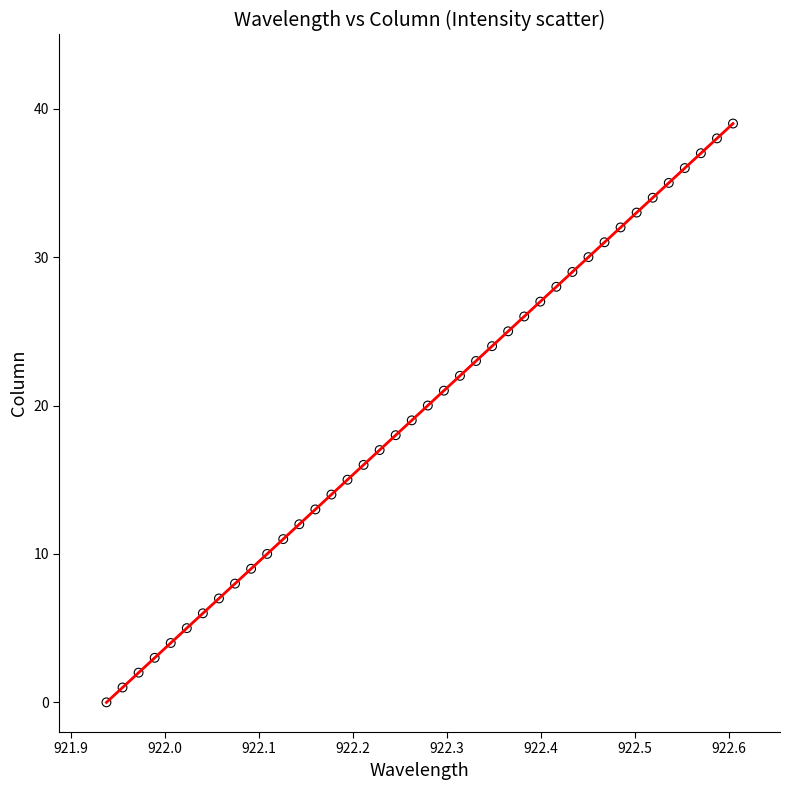

What is the range of Y values (max minus min)?

39